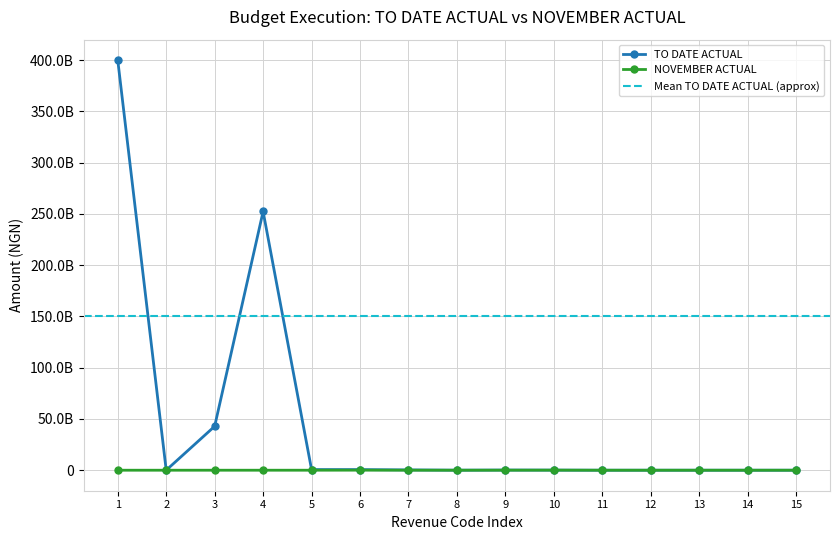

True or false: NOVEMBER ACTUAL and TO DATE ACTUAL intersect in this chart.

False